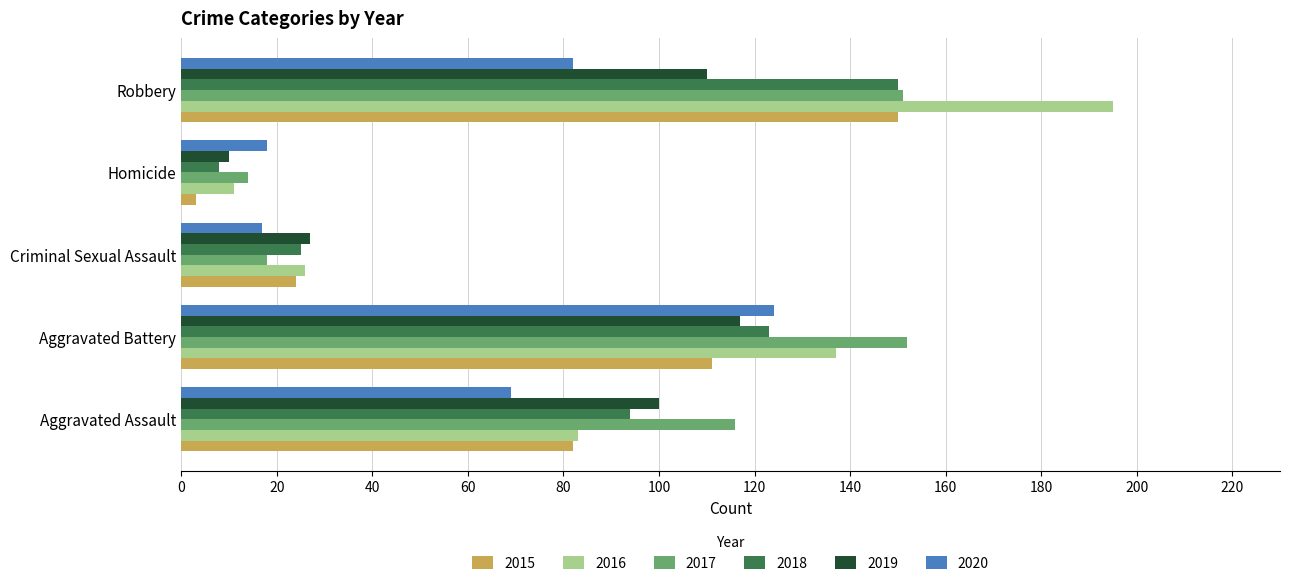

What is the total value across all series at Aggravated Assault?

544